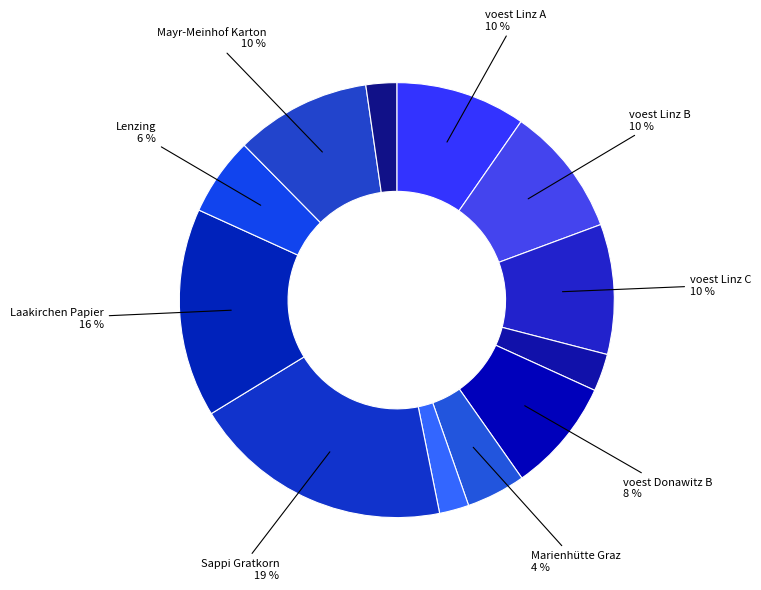

Rank the categories by value from lowest to highest.

Böhler Edelstahl Kapfenberg, Holcim Mannersdorf, voest Donawitz A, Marienhütte Graz, Lenzing, voest Donawitz B, voest Linz A, voest Linz B, voest Linz C, Mayr-Meinhof Karton, Laakirchen Papier, Sappi Gratkorn